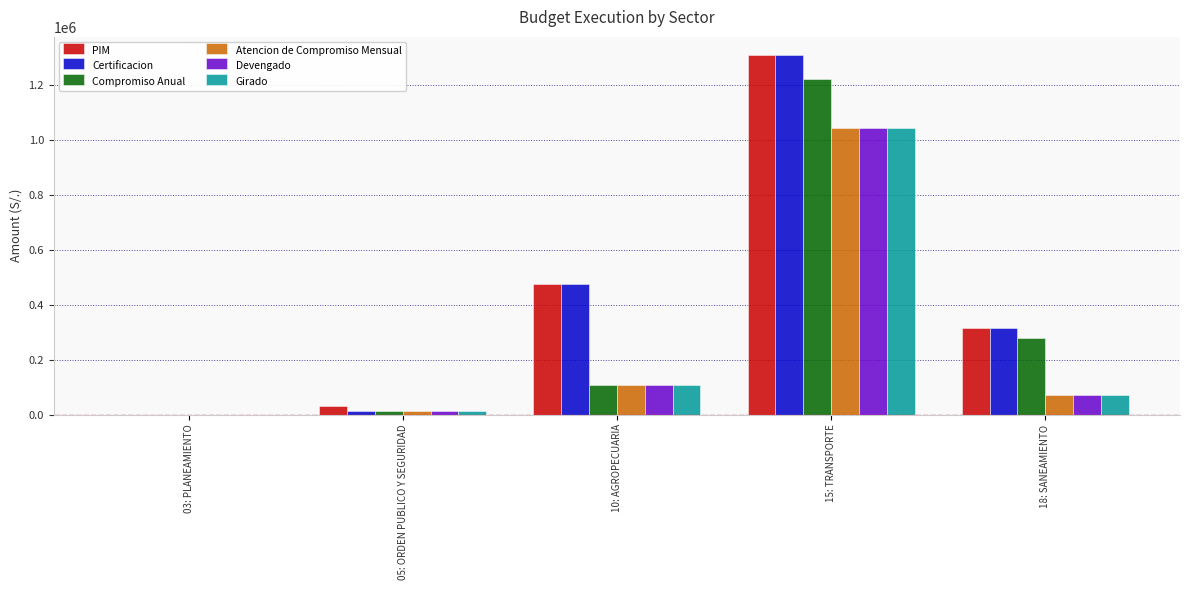

What is the sum of all Compromiso Anual values?

1623979